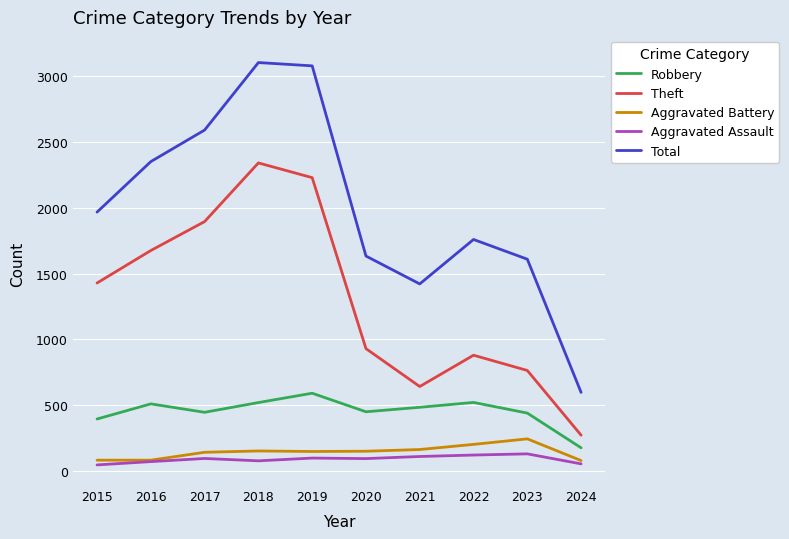

How many lines are shown in the chart?

5